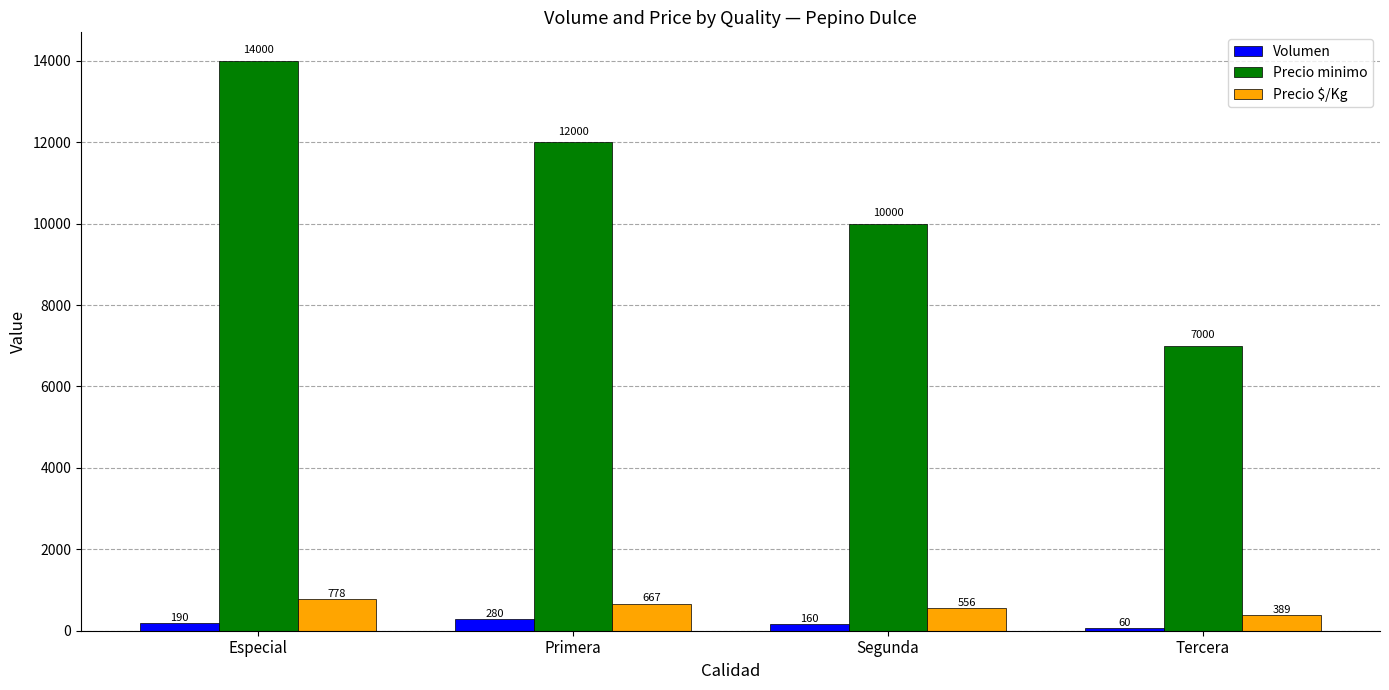

Does the chart contain any negative values?

No